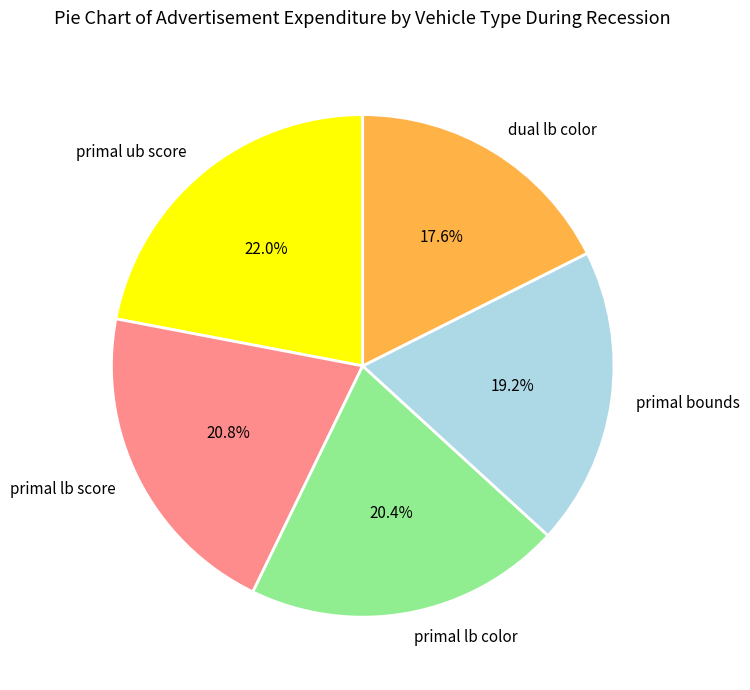

Count the number of slices in the pie.

5